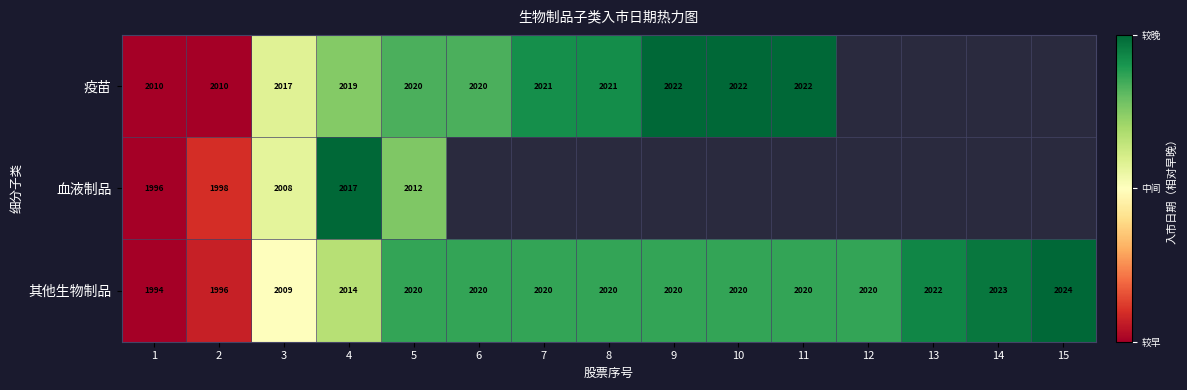

True or false: 血液制品 has a value of 1.5 at 4.

False